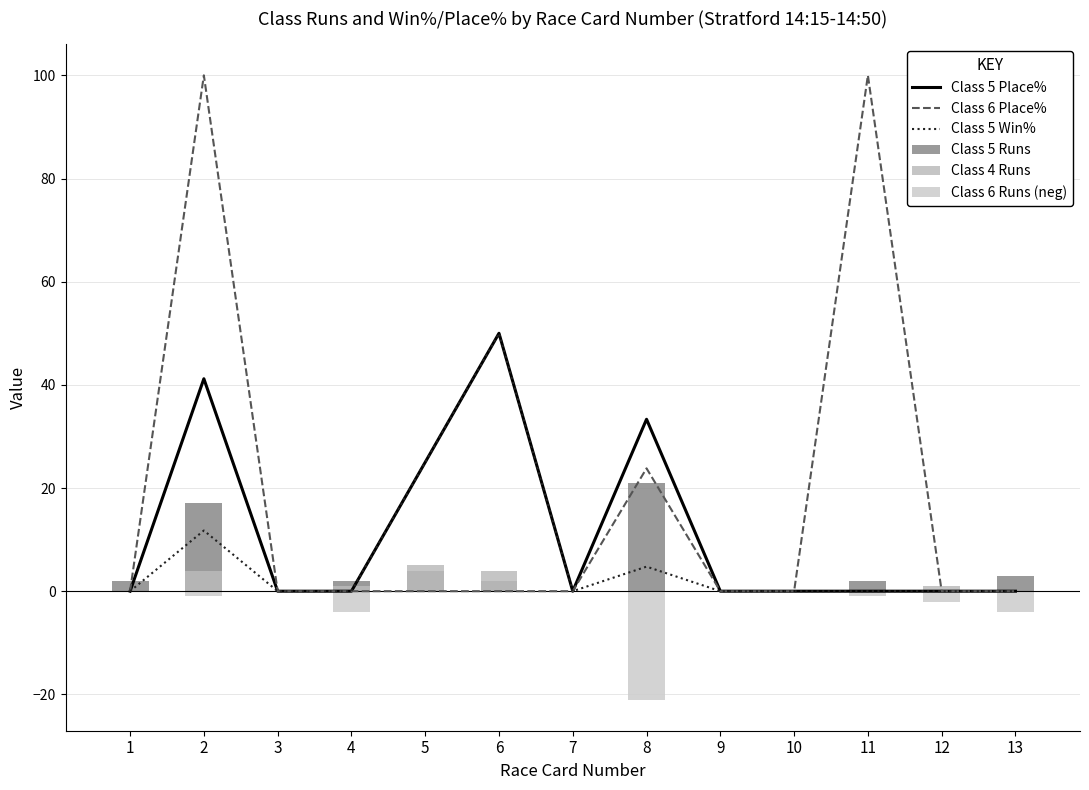

Reading left to right, transcribe all the data shown in this chart.

Class 5 Place%: 1=0.0	2=41.2	3=0.0	4=0.0	5=25.0	6=50.0	7=0.0	8=33.3	9=0.0	10=0.0	11=0.0	12=0.0	13=0.0
Class 6 Place%: 1=0.0	2=100.0	3=0.0	4=0.0	5=0.0	6=0.0	7=0.0	8=23.8	9=0.0	10=0.0	11=100.0	12=0.0	13=0.0
Class 5 Win%: 1=0.0	2=11.8	3=0.0	4=0.0	5=25.0	6=50.0	7=0.0	8=4.8	9=0.0	10=0.0	11=0.0	12=0.0	13=0.0
Class 5 Runs: 1=2.0	2=17.0	3=0.0	4=2.0	5=4.0	6=2.0	7=0.0	8=21.0	9=0.0	10=0.0	11=2.0	12=0.0	13=3.0
Class 4 Runs: 1=0.0	2=4.0	3=0.0	4=1.0	5=5.0	6=4.0	7=0.0	8=0.0	9=0.0	10=0.0	11=0.0	12=1.0	13=0.0
Class 6 Runs (neg): 1=0.0	2=-1.0	3=0.0	4=-4.0	5=0.0	6=0.0	7=0.0	8=-21.0	9=0.0	10=0.0	11=-1.0	12=-2.0	13=-4.0